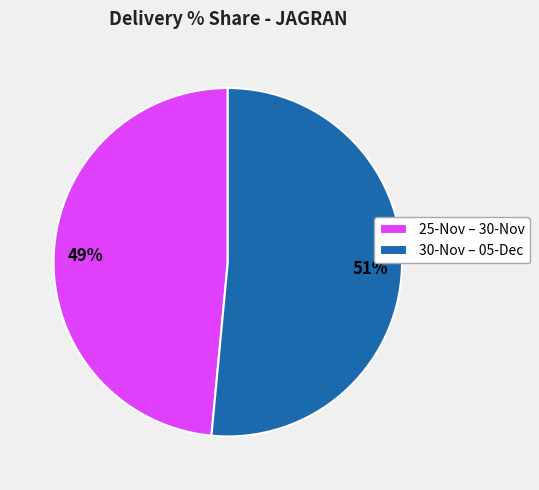

Is there any slice that represents more than half of the pie?

Yes